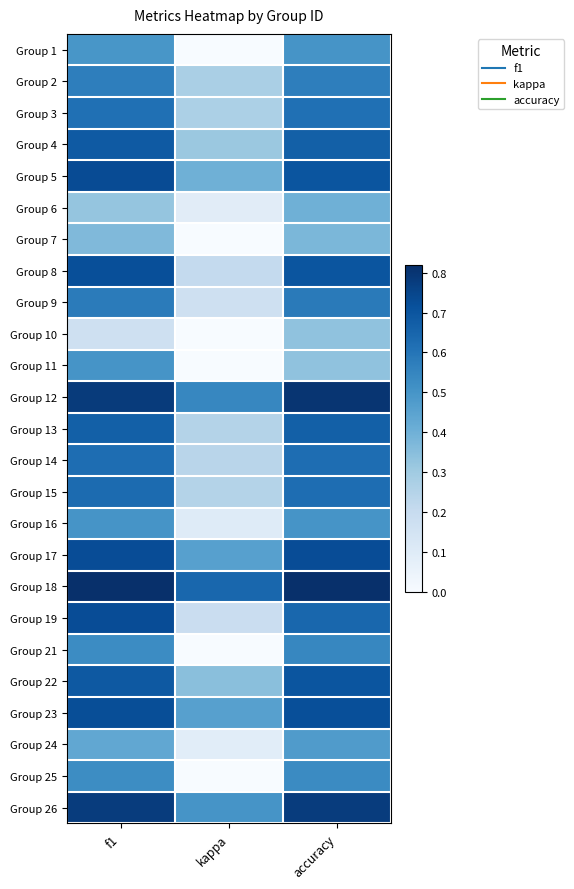

Between kappa and f1, which is larger?

f1